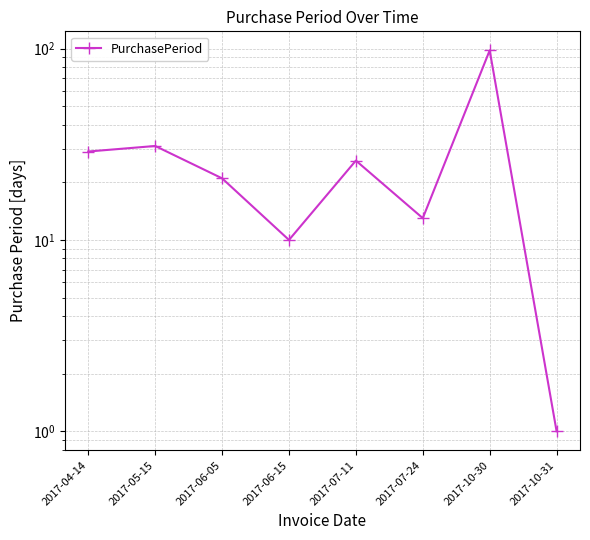

How many series are shown in this chart?

1